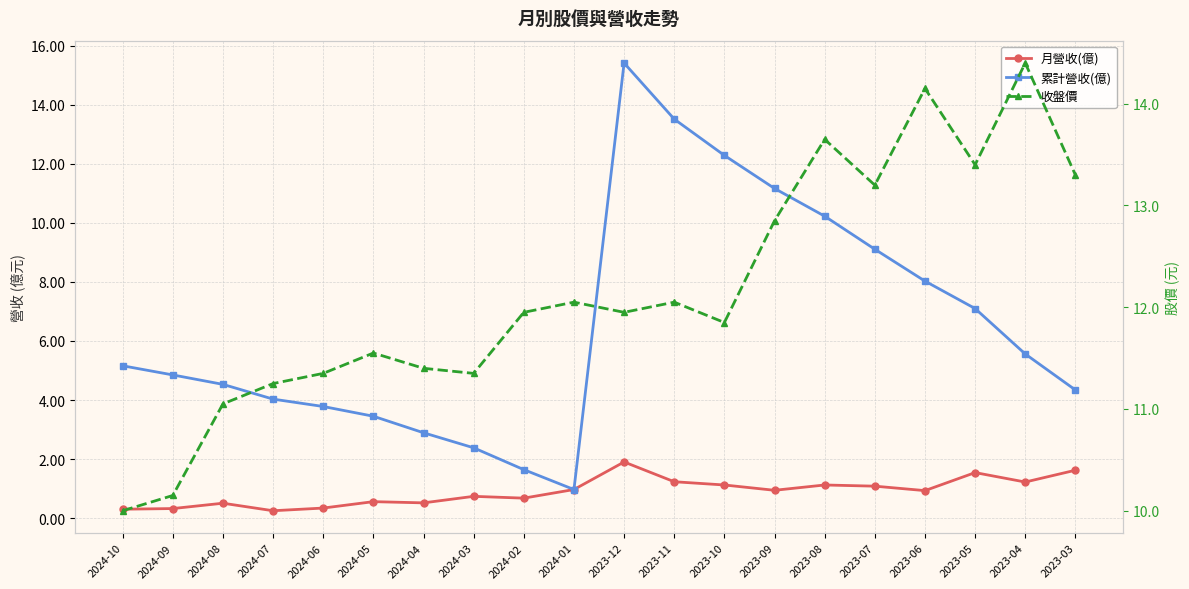

What is the maximum value shown in the chart?

15.4